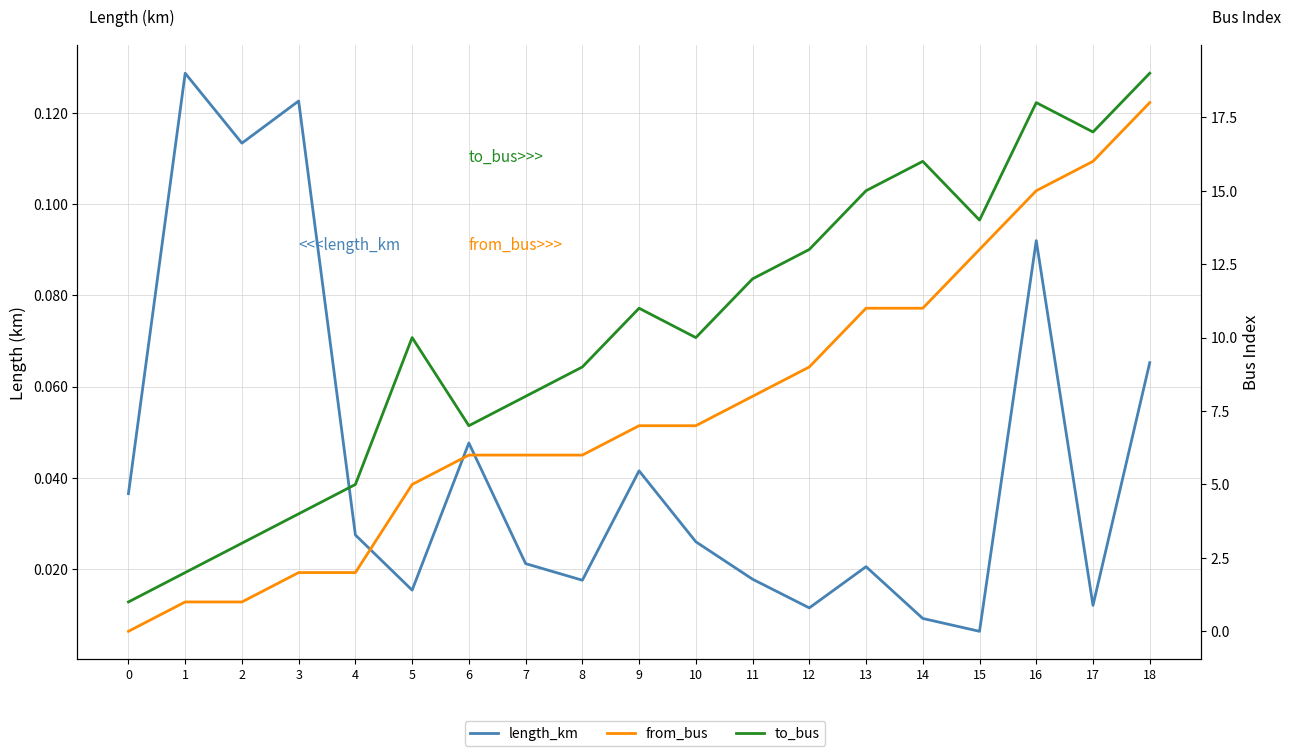

What is the difference between the maximum and minimum values in the from_bus series?

18.0